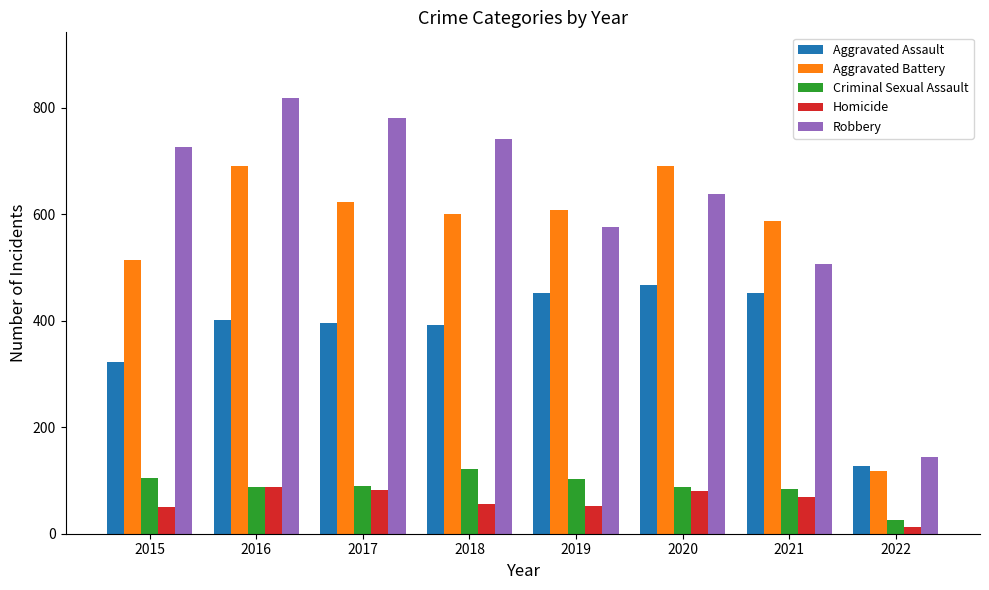

Does the chart contain any negative values?

No